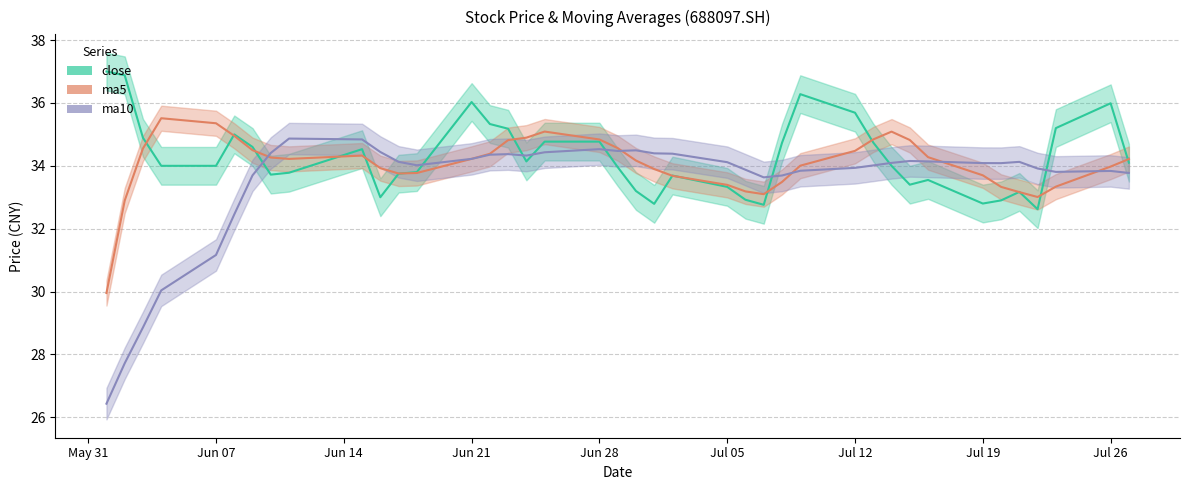

Which category has the highest value in the ma5 series?

20210604